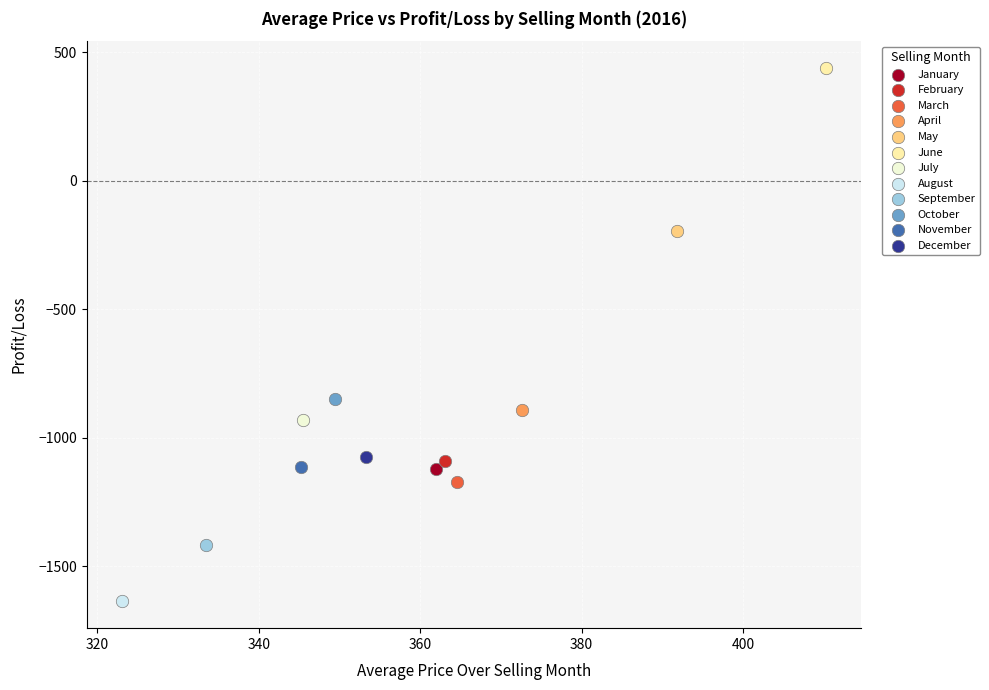

Which series reaches the minimum Y coordinate?

August